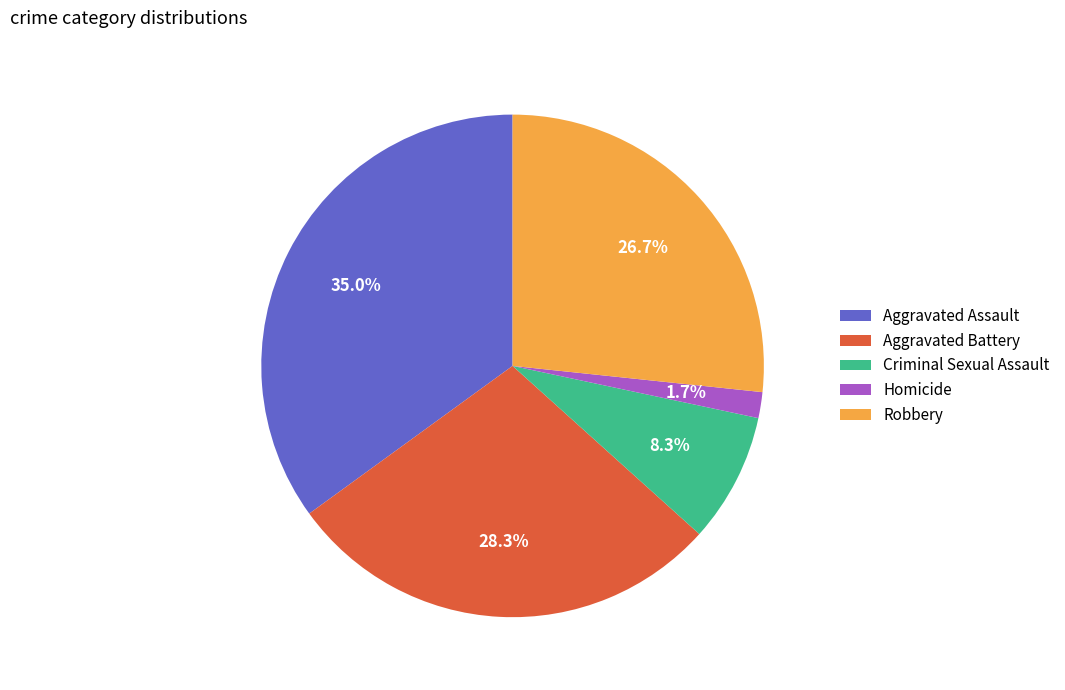

To the nearest percent, what is the difference between the Aggravated Assault and Criminal Sexual Assault slice percentages?

27%